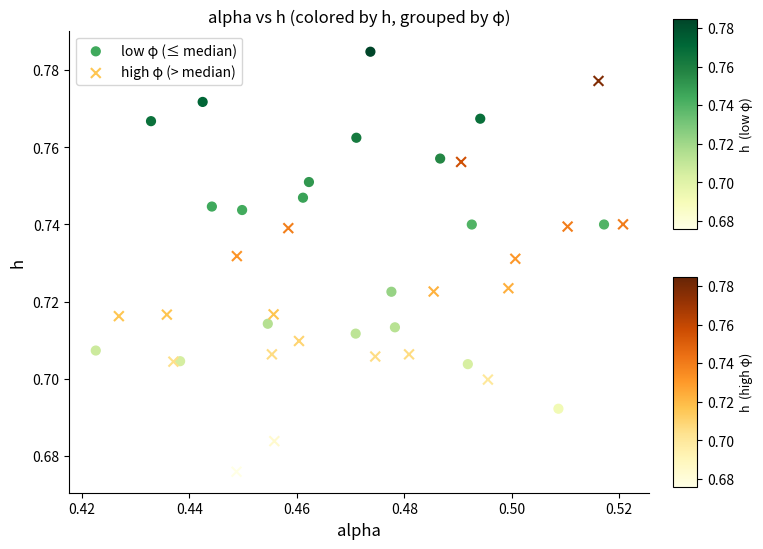

Which series contains the highest Y value?

low φ (≤ median)